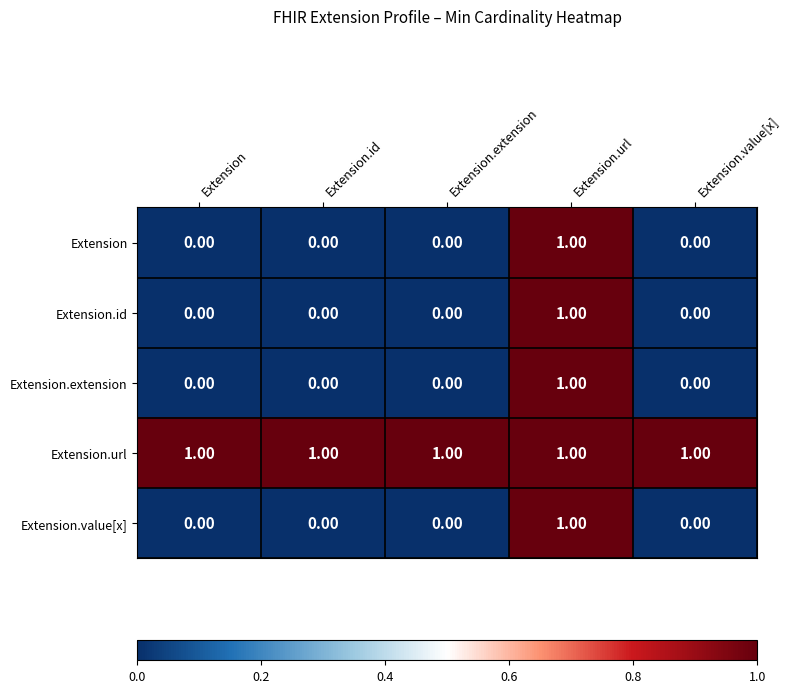

At how many categories does at least one series exceed 0?

5